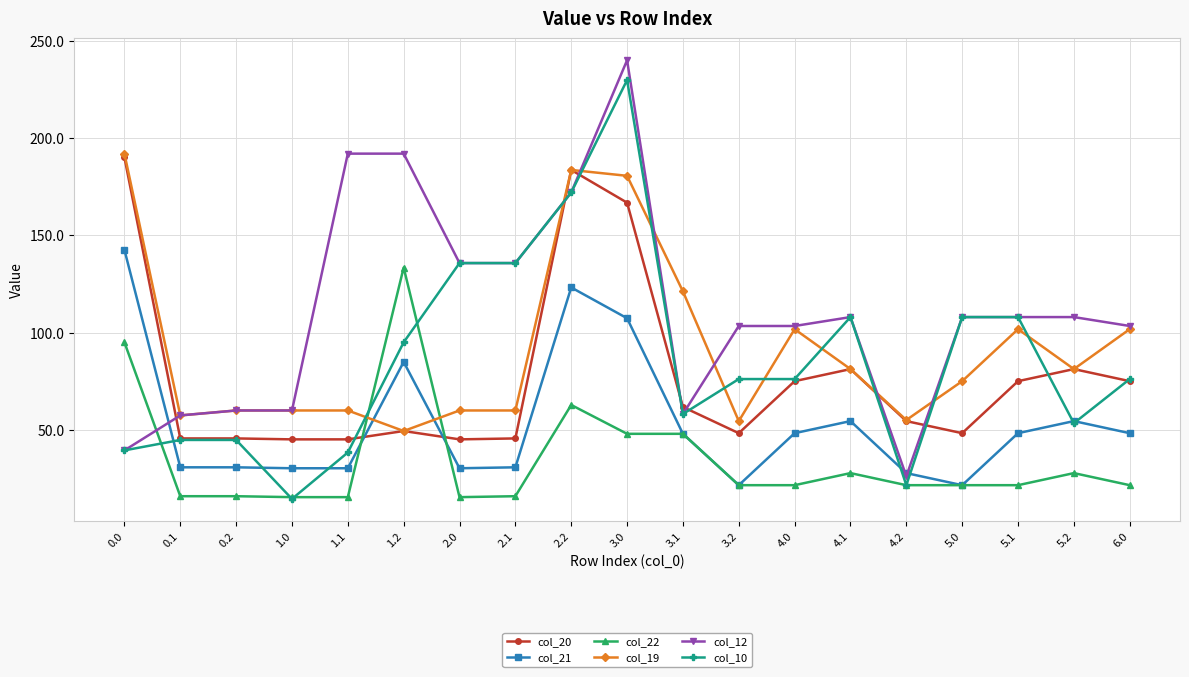

What is the average value of the col_22 series?

35.1